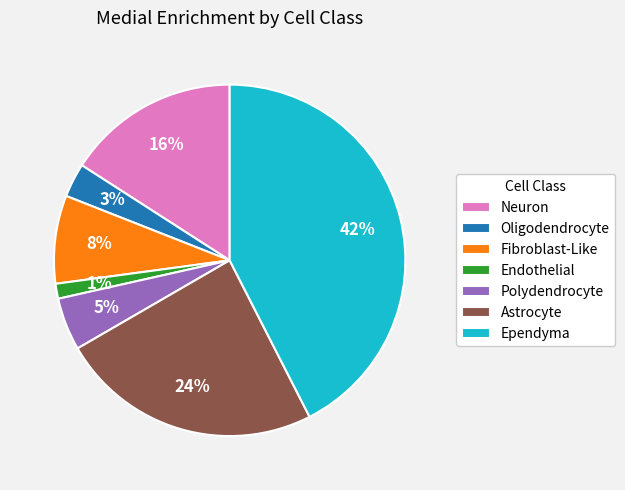

Is it true that Endothelial is 1% of the pie?

True